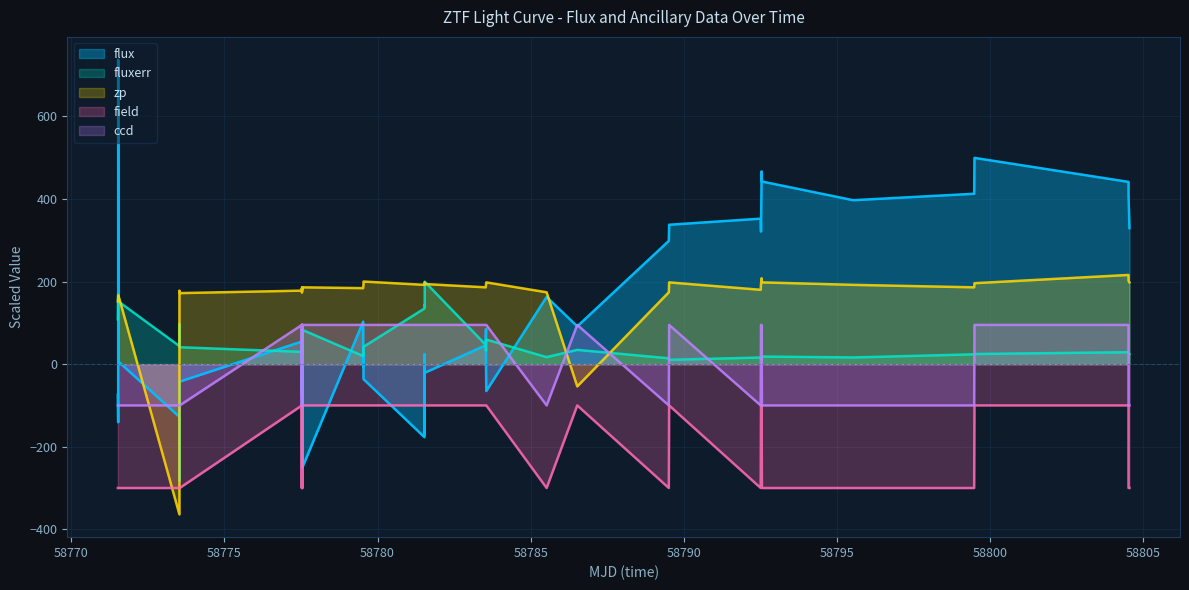

True or false: field and flux intersect in this chart.

True